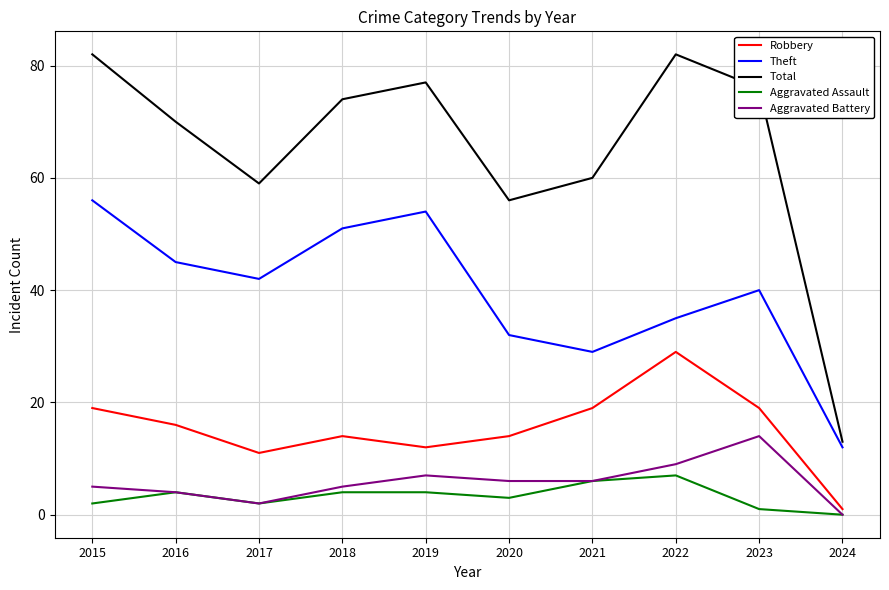

Count the number of data series in this chart.

5